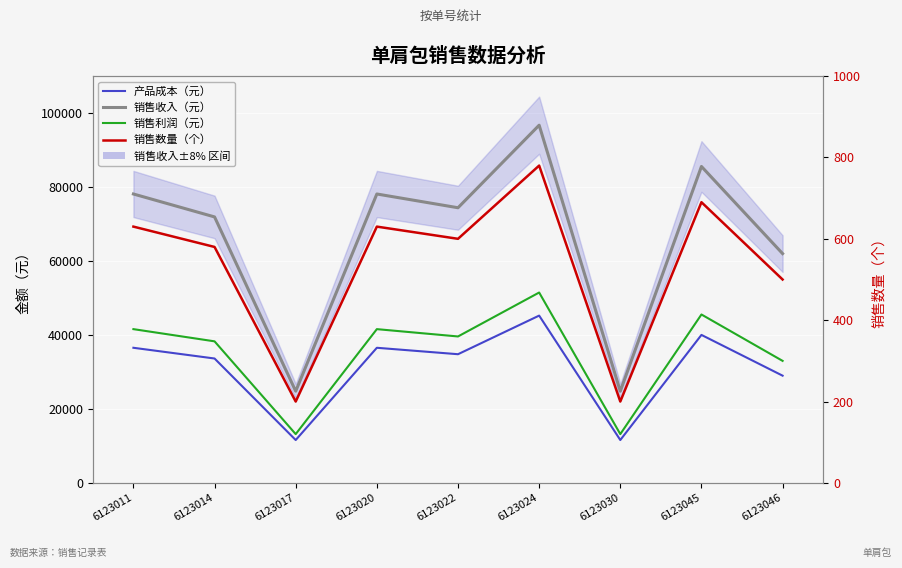

What is the value of the 销售利润（元） point at the 2nd from the left?

38280